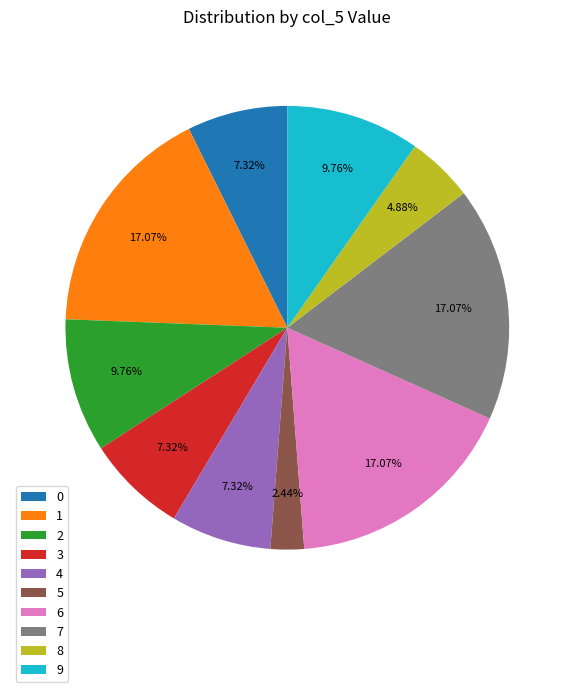

The 7 slice represents 24% of the pie. True or false?

False